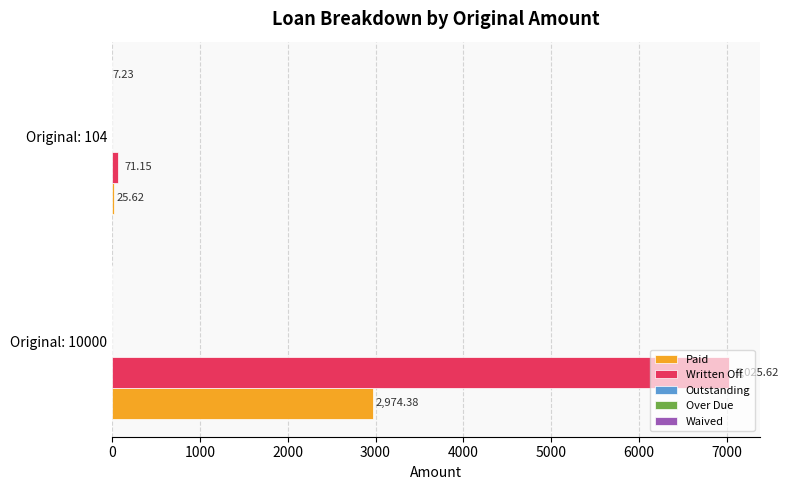

Reading left to right, list all the values displayed in this chart.

Paid: 2974.4	25.6
Written Off: 7025.6	71.2
Outstanding: 0.1	0.1
Over Due: 0.1	0.1
Waived: 0.0	7.2